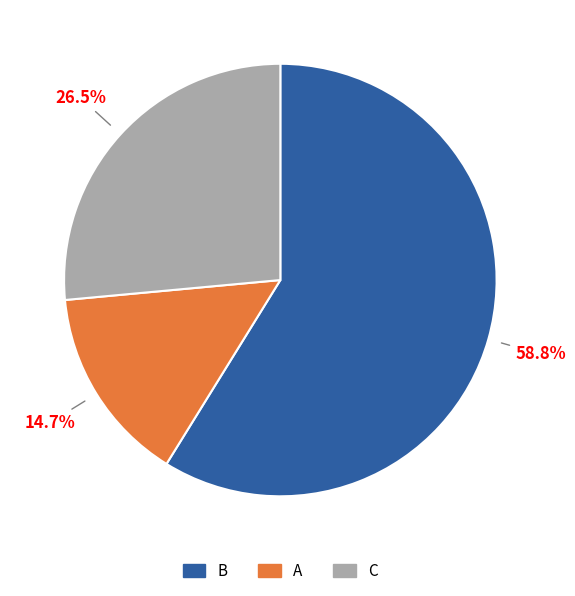

Count the number of slices in the pie.

3